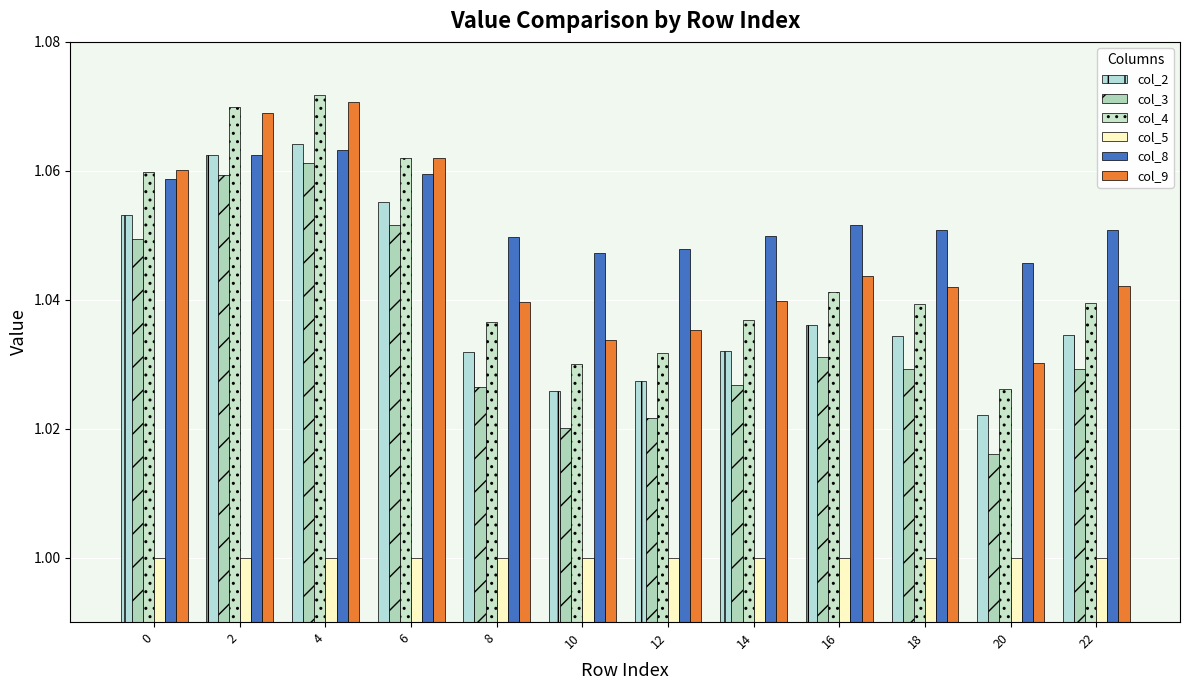

What is the sum of all col_9 values?

12.6